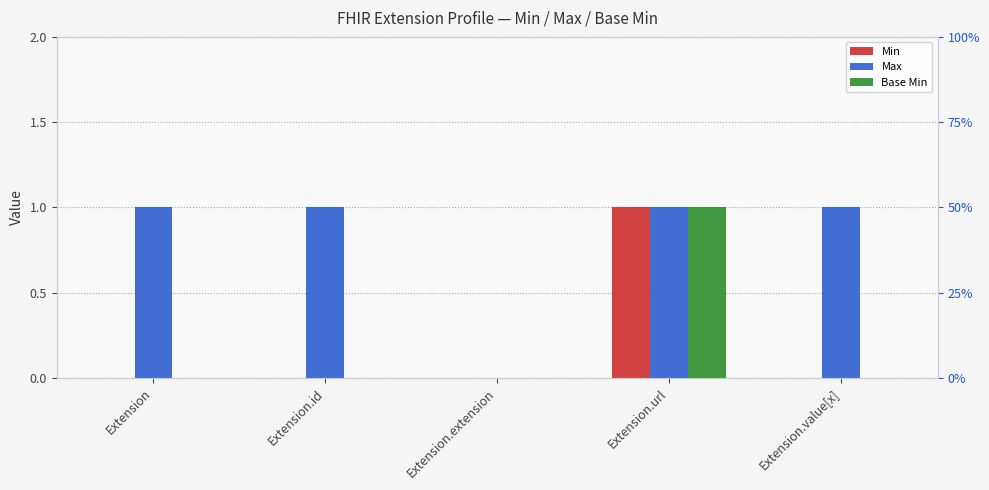

What are all the series names shown in the legend?

Min, Max, Base Min